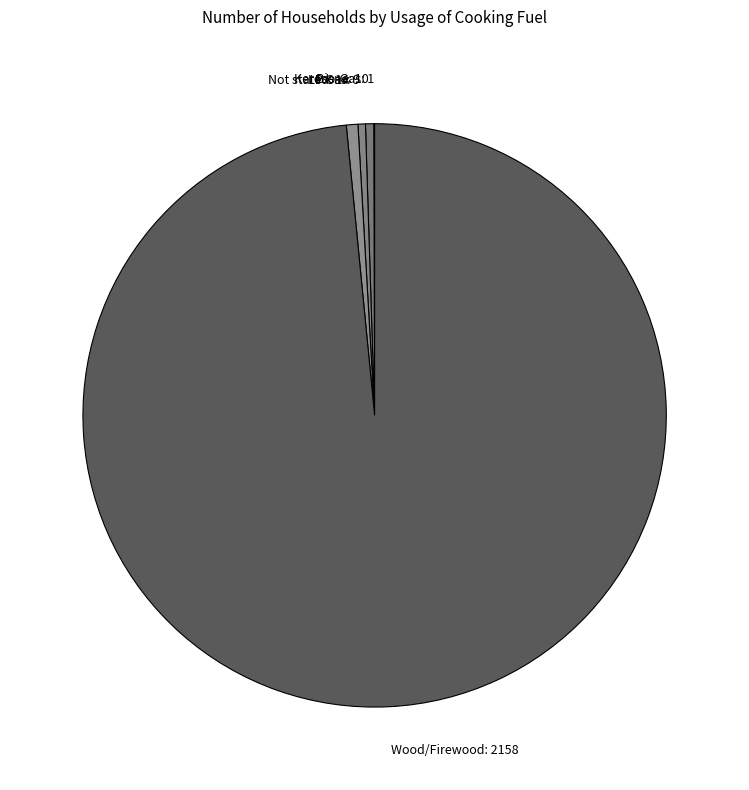

Is the sum of Kerosene: 10 and Wood/Firewood: 2158 greater than half?

Yes